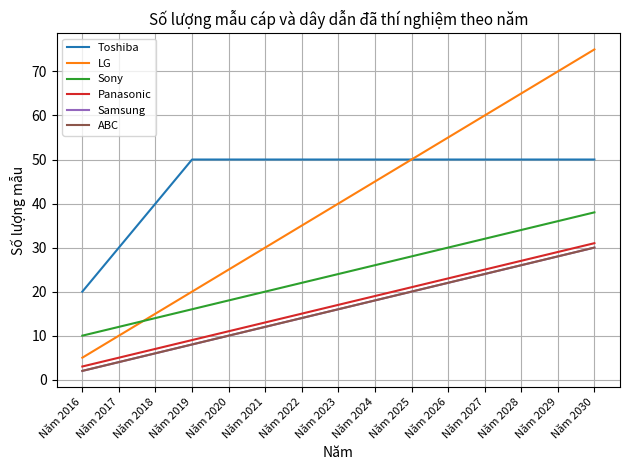

Between Năm 2021 and Năm 2017, which is larger?

Năm 2021